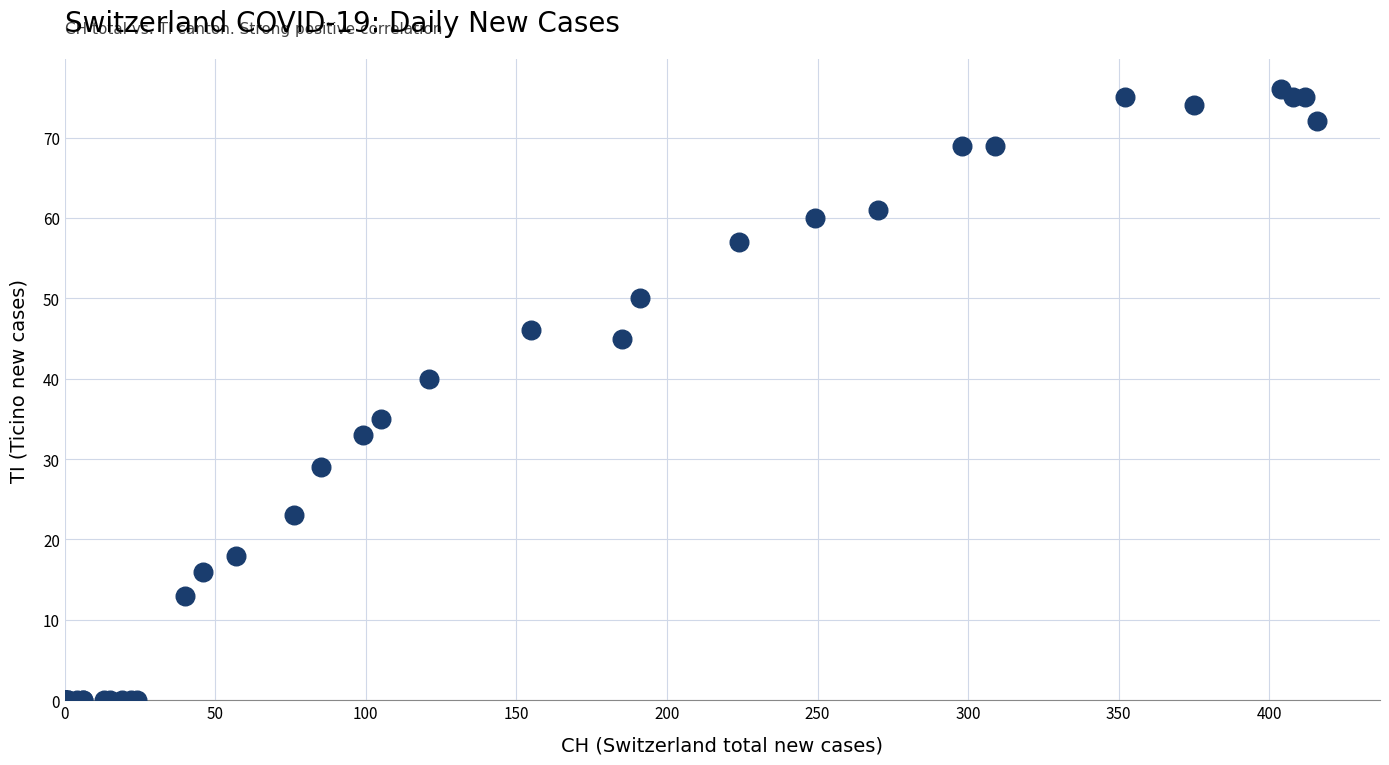

What Y value in the scatter plot is closest to 38?

40